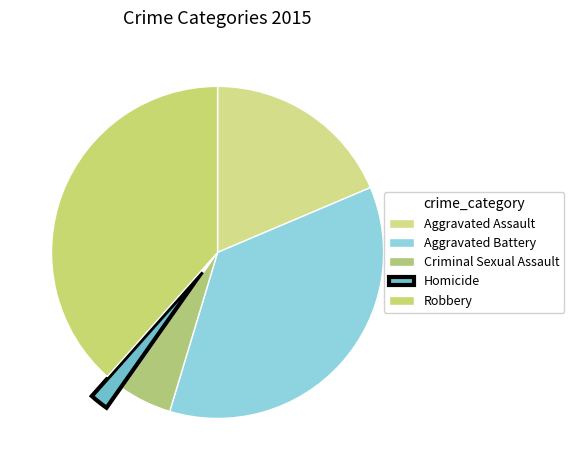

Is it true that Homicide is 2% of the pie?

True